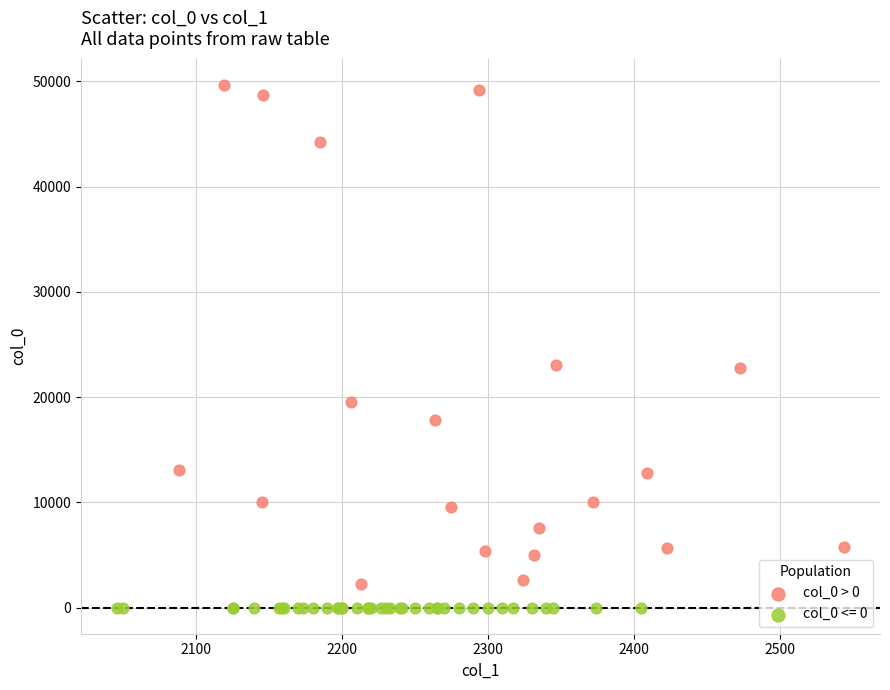

Which series has the largest Y range (max minus min)?

col_0 > 0